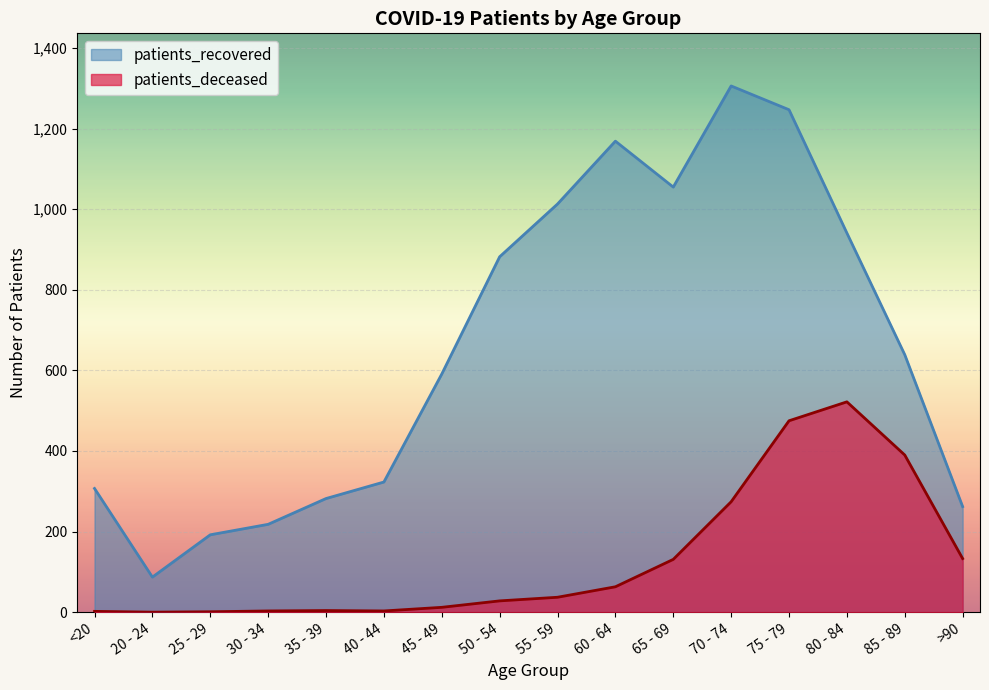

Is the value of patients_deceased at 25 - 29 greater than the value of patients_recovered at >90?

No